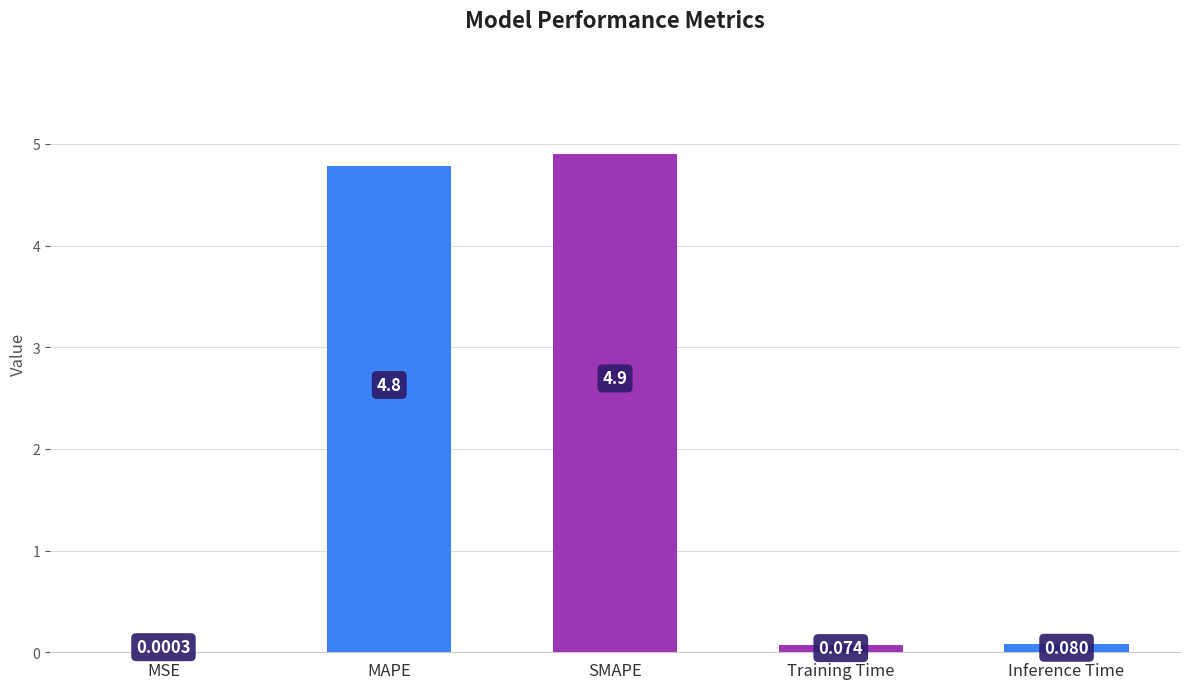

Where is the data nearest to the value 2?

Inference Time